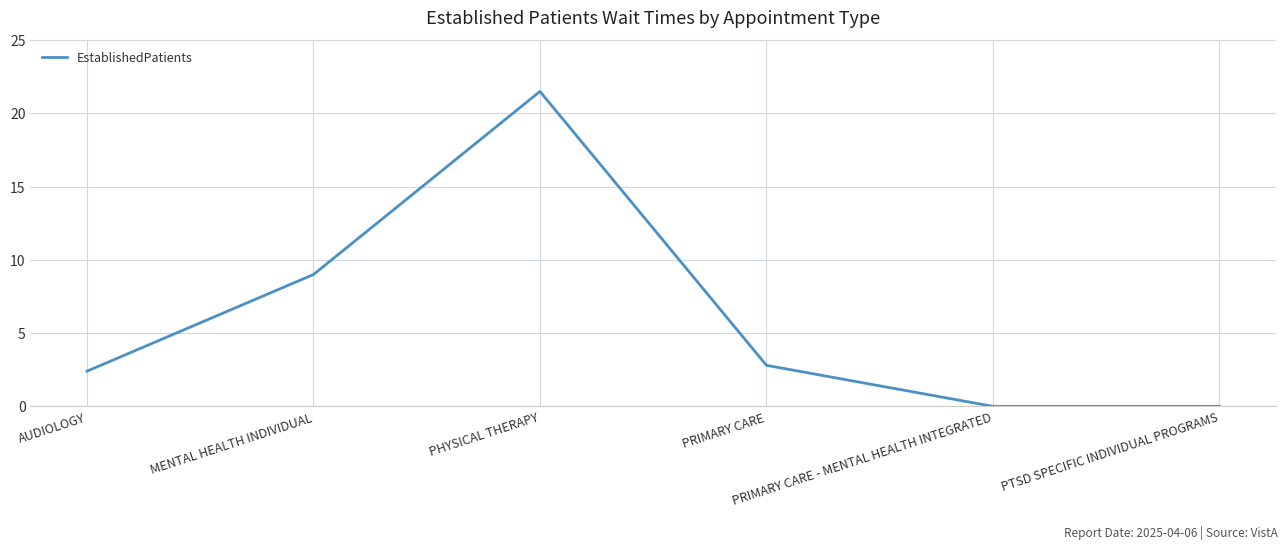

How many interior local peaks (higher than both neighbors) does the data have?

1